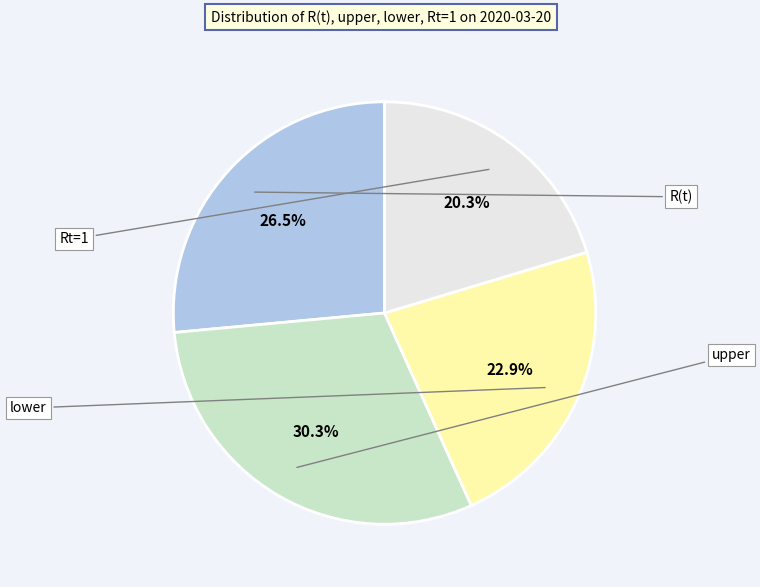

Count the number of slices in the pie.

4